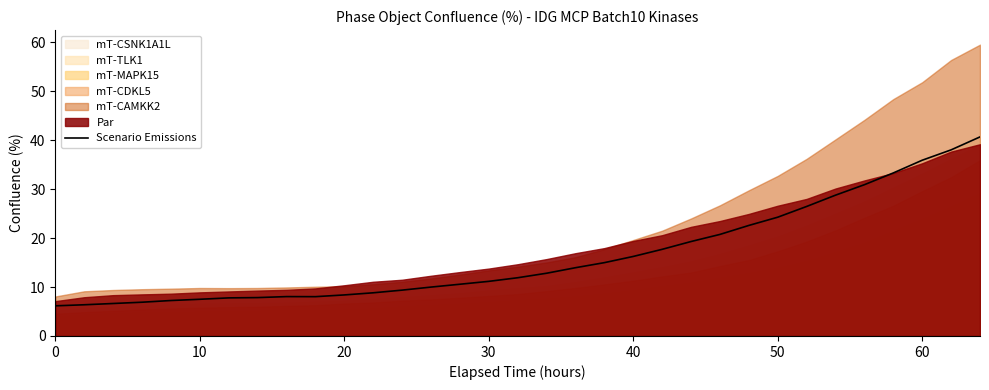

True or false: Scenario Emissions has a value of 10.4 at 10.

False